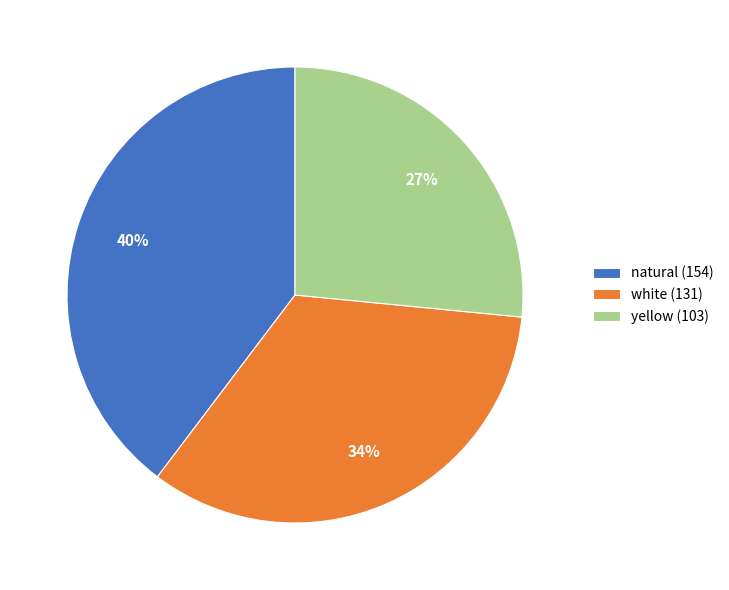

Combined, do yellow and natural account for over 50%?

Yes